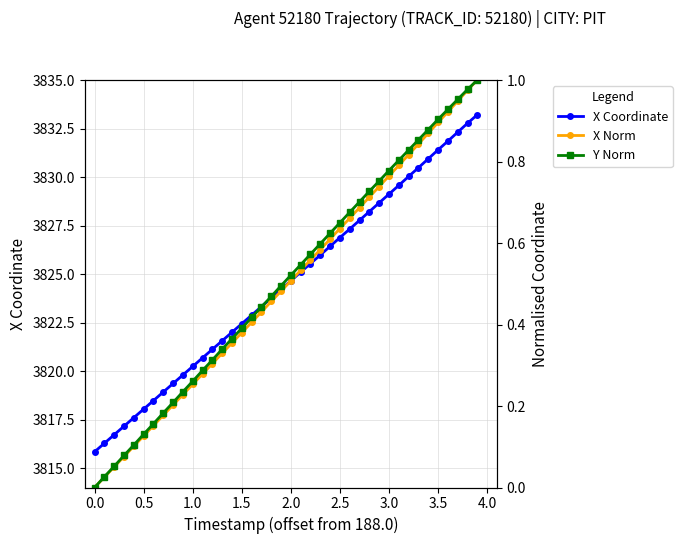

True or false: X Coordinate and Y Norm intersect in this chart.

False